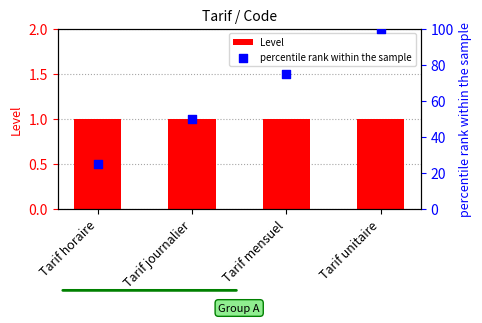

Which series has the widest spread of Y values?

percentile rank within the sample